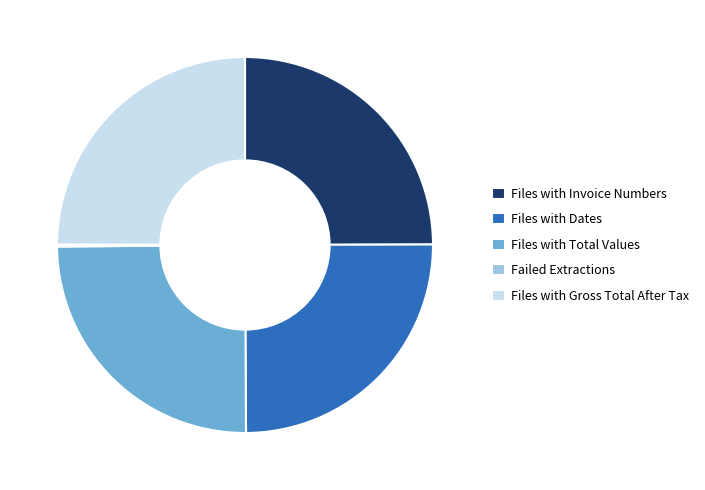

The Files with Total Values slice represents 25% of the pie. True or false?

True